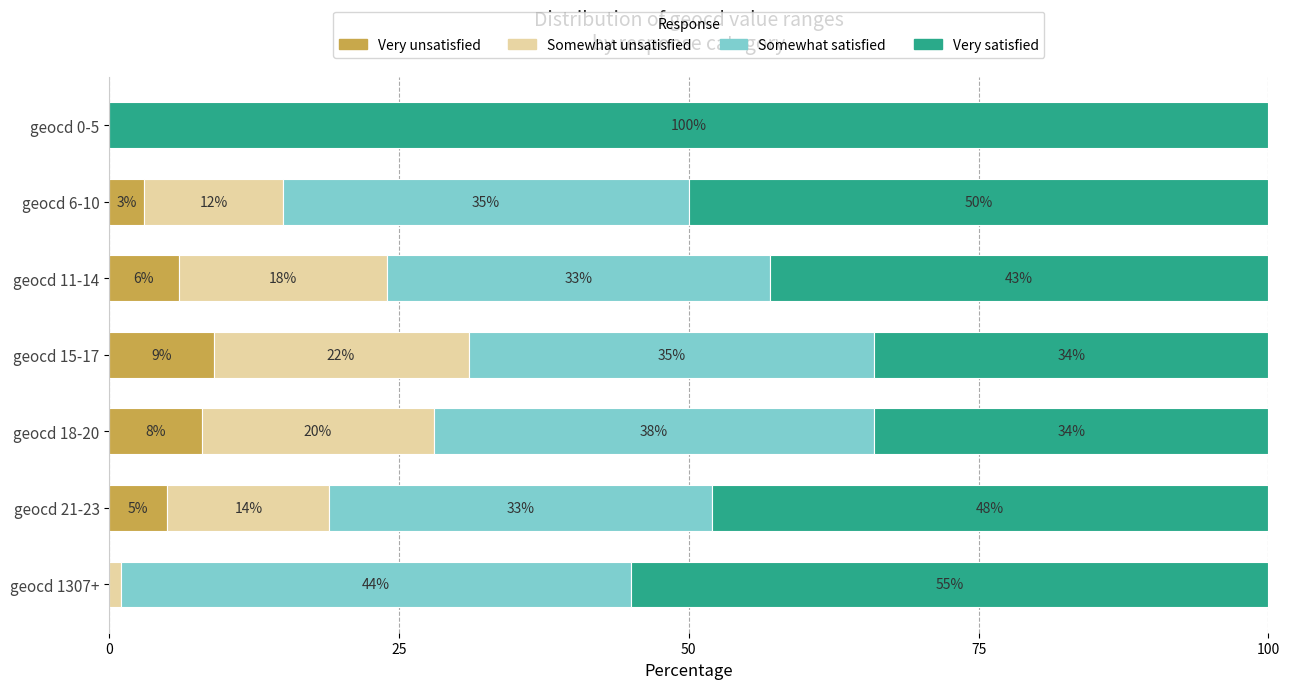

What is the total value across all series at geocd 11-14?

100